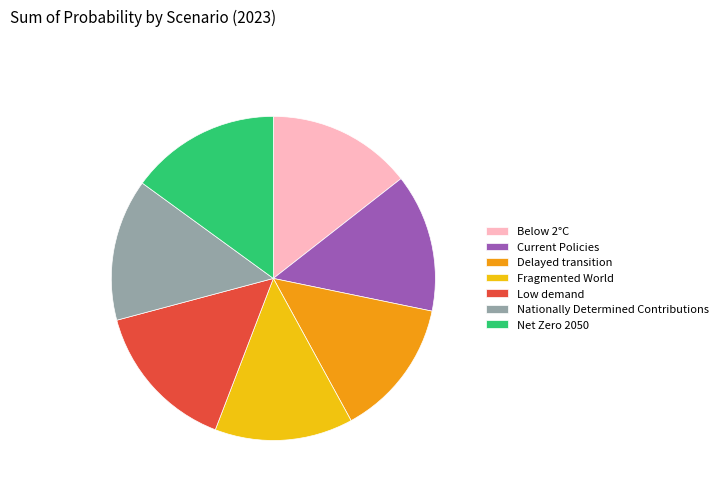

How many segments does this pie chart have?

7